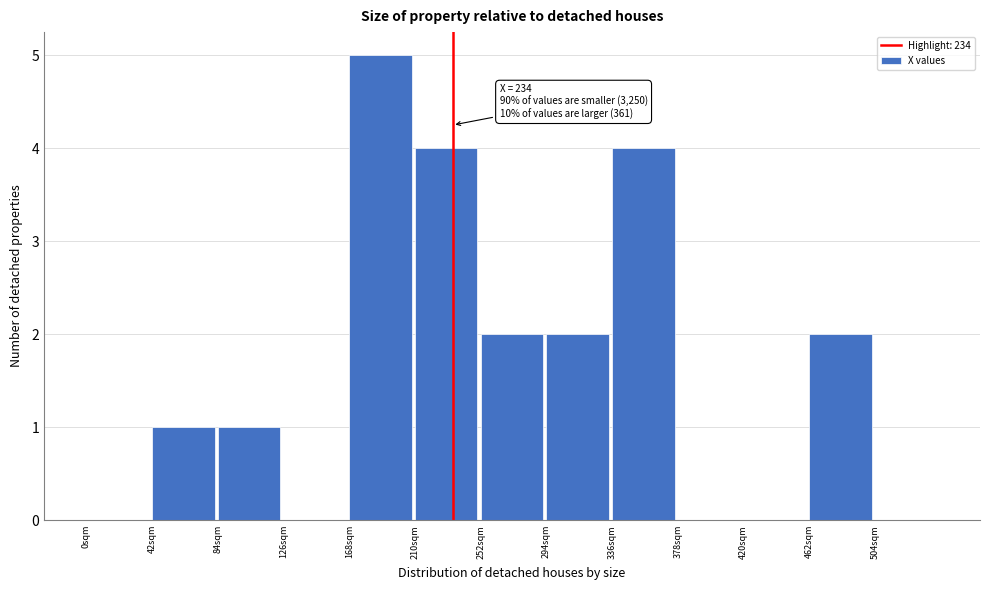

Over which range of the x-axis is the bar tallest?

168 to 210